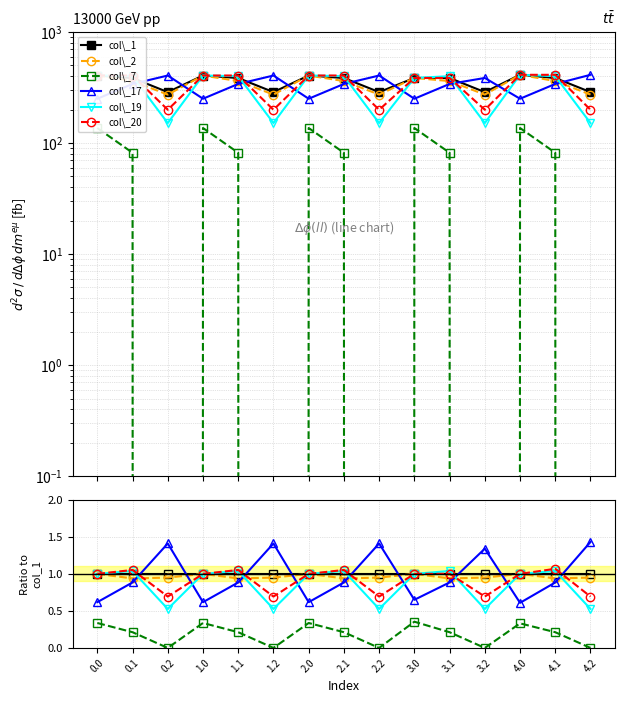

What is the spread (max minus min) of values at 3.0?

0.6